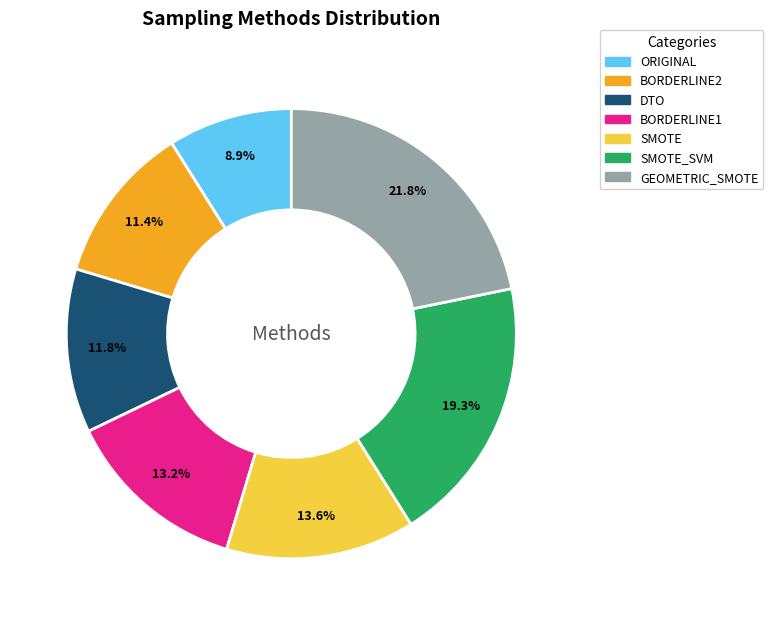

What percentage is the BORDERLINE1 slice, to the nearest percent?

13%